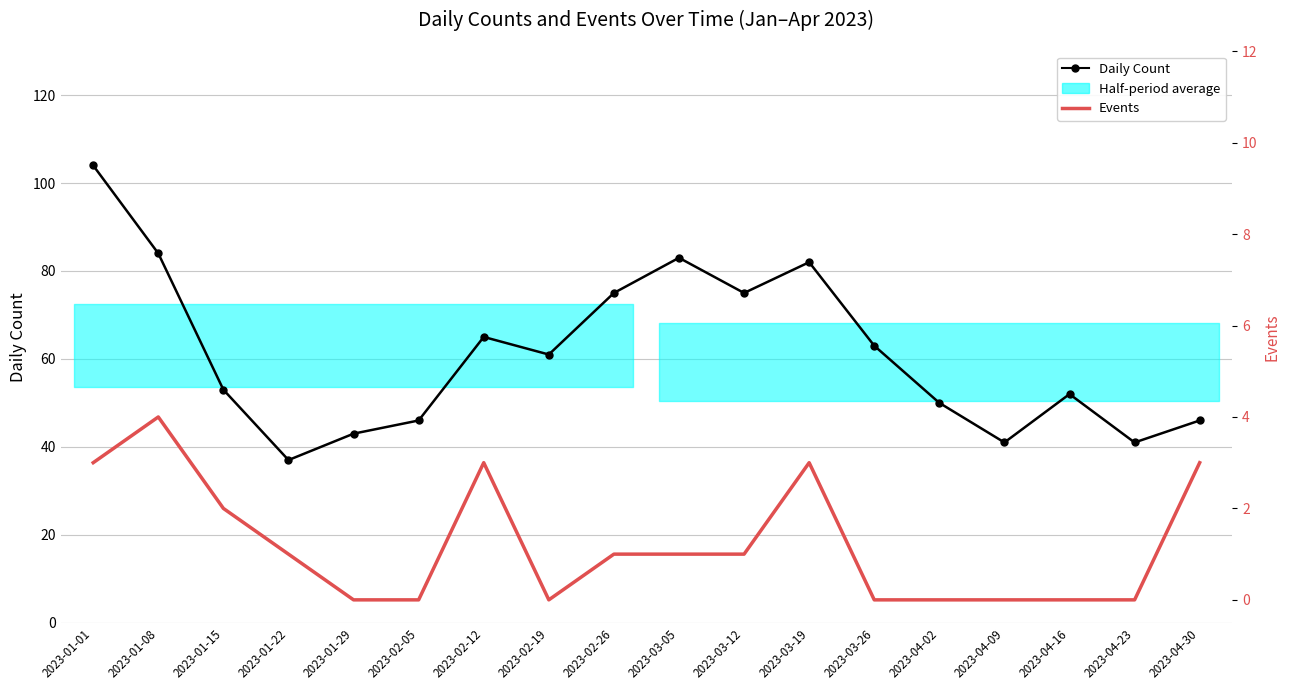

The value of Events at 2023-04-30 is 5. True or false?

False